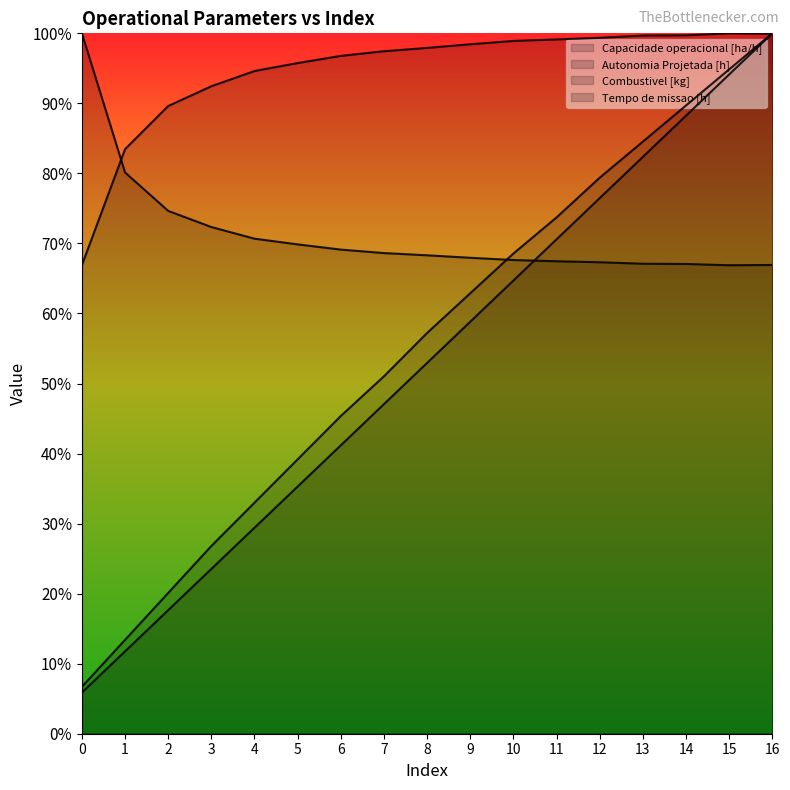

At how many categories does at least one series exceed 5?

17